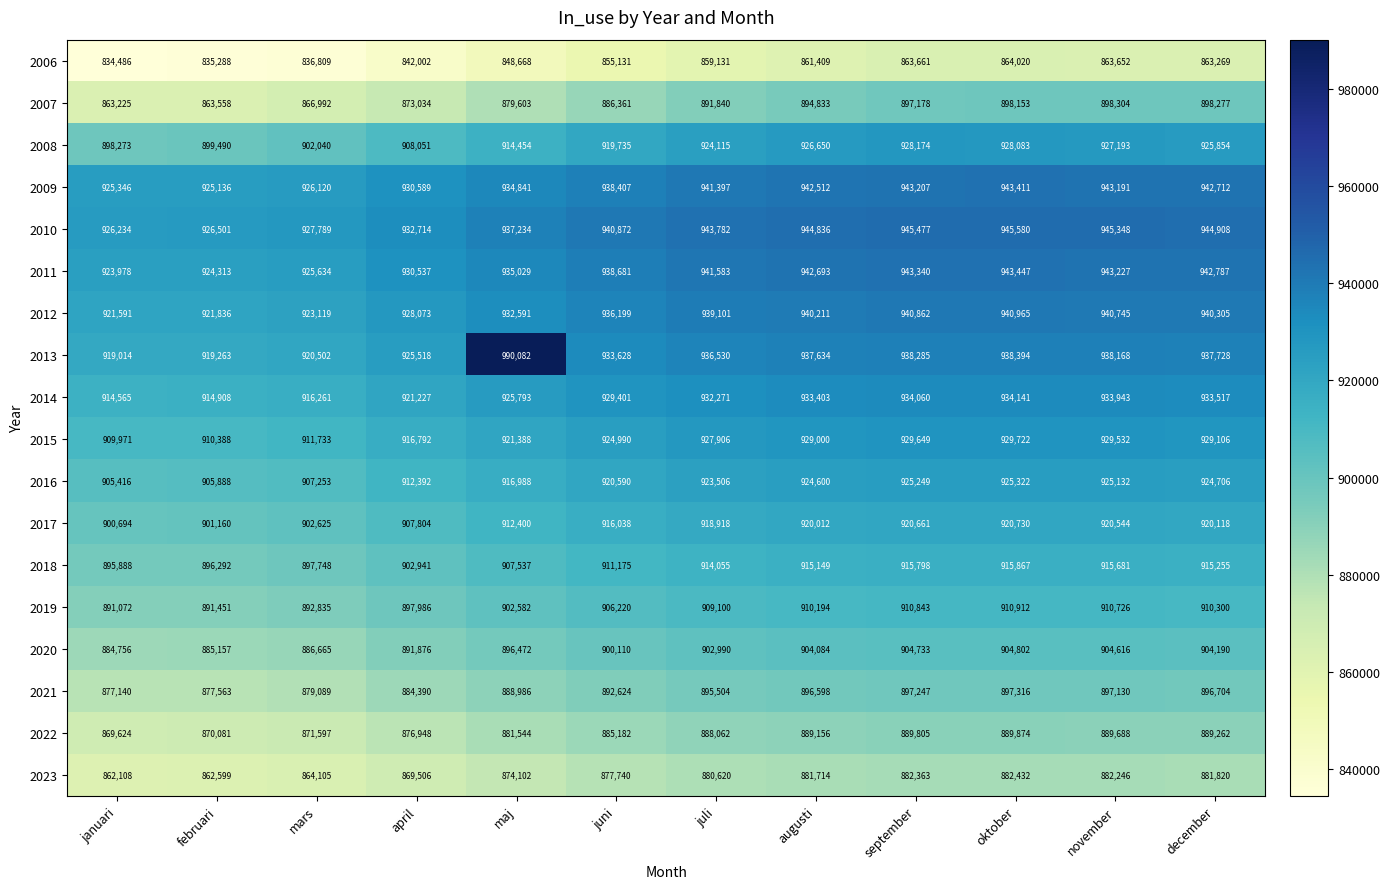

What is the difference between the second highest and second lowest values in the 2009 series?

17861